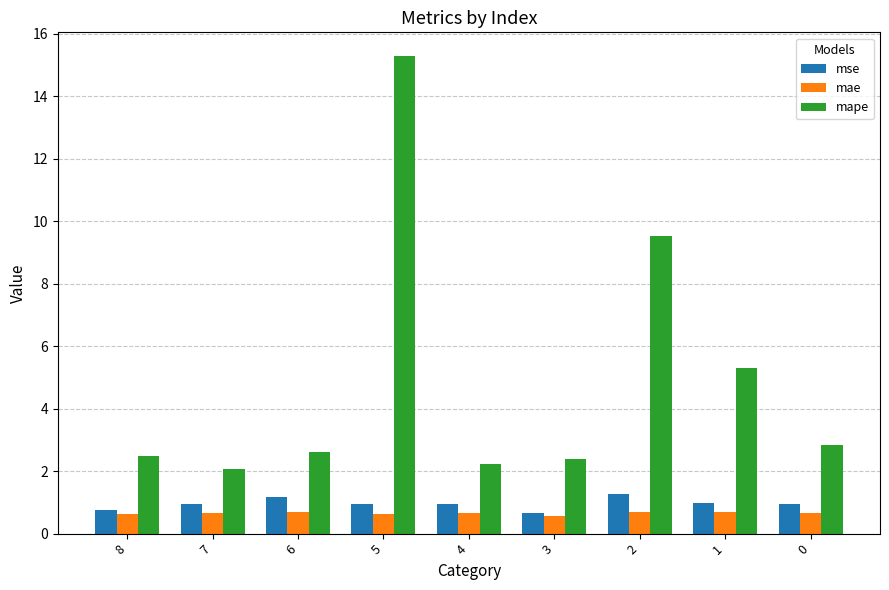

What is the sum of the mape values at 6 and 2?

12.1